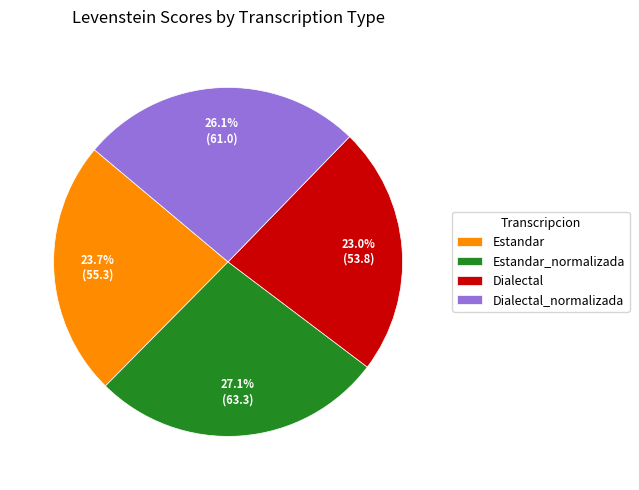

How many slices are in this pie chart?

4